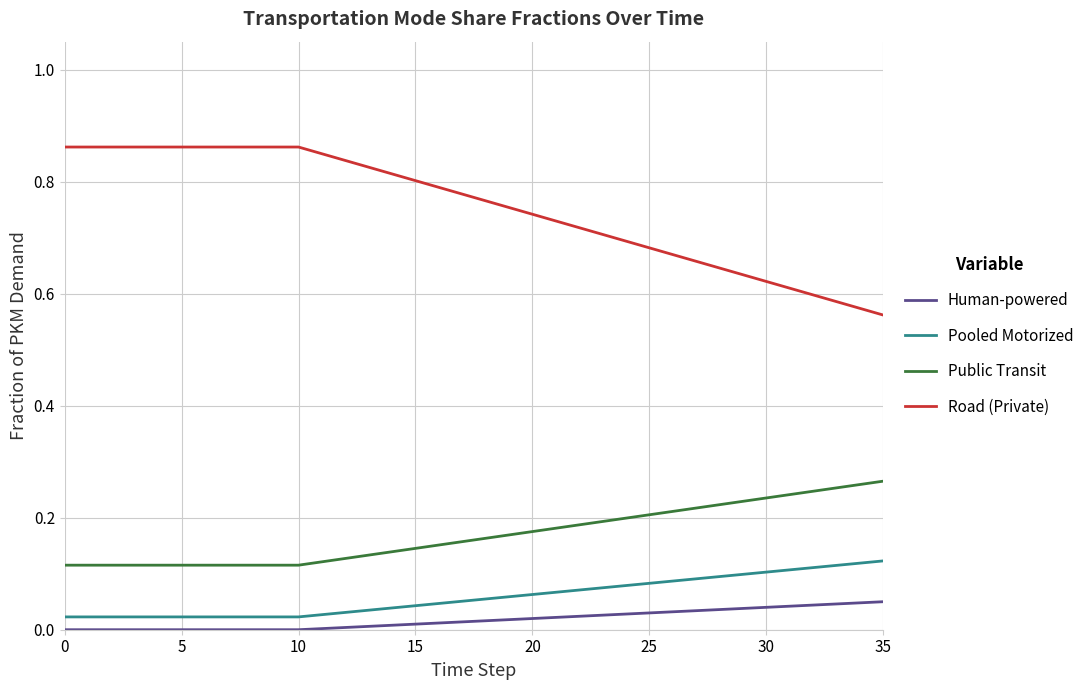

Which series has the widest spread of values?

Road (Private)